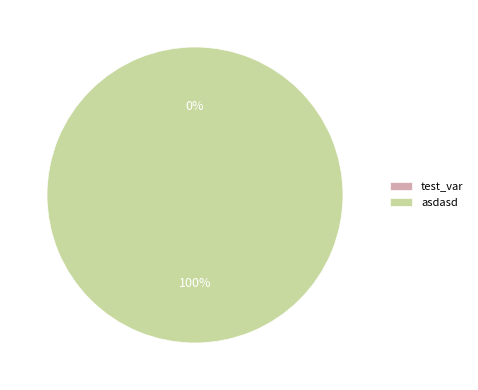

How many segments does this pie chart have?

2